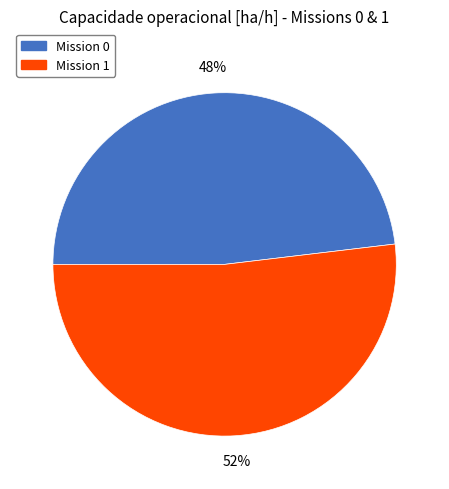

How many segments does this pie chart have?

2